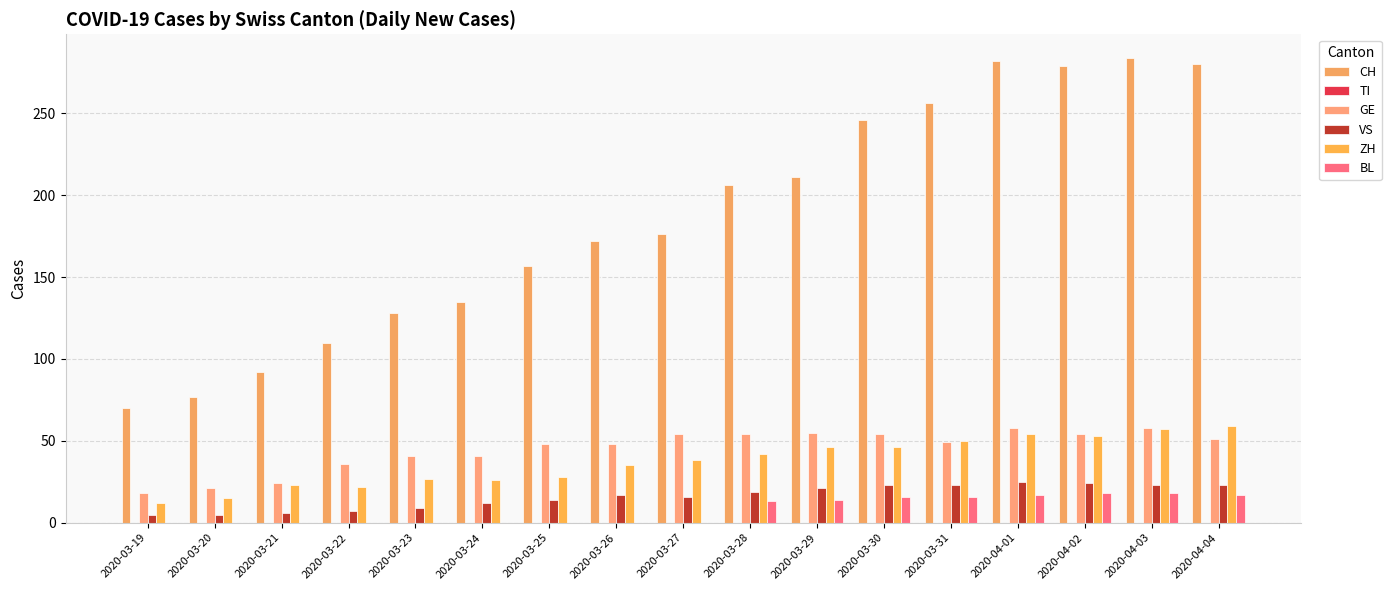

How many distinct data groups are displayed?

5